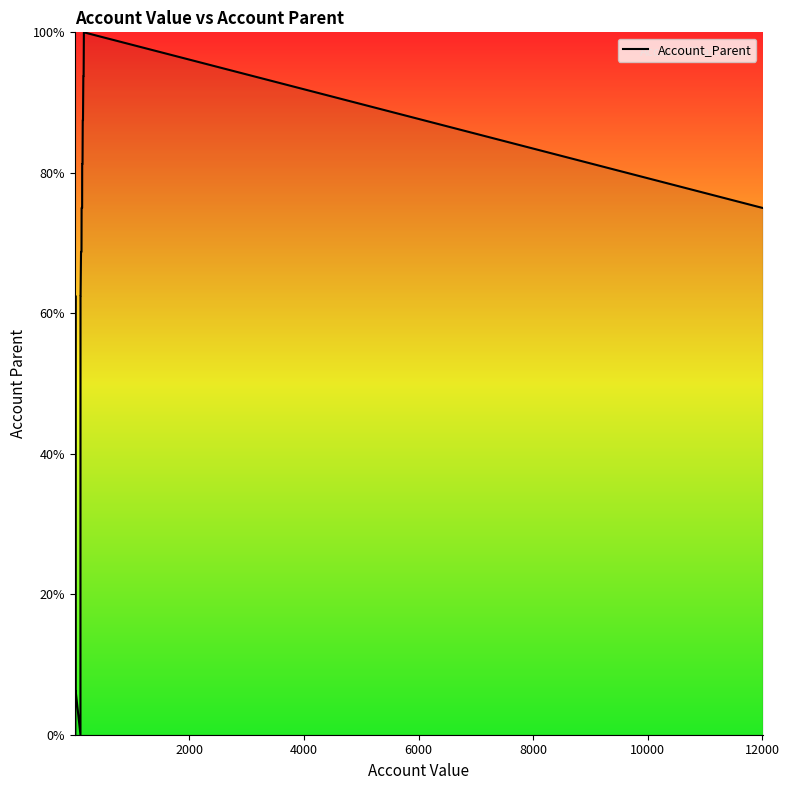

What is the difference between the maximum and minimum values?

100.0